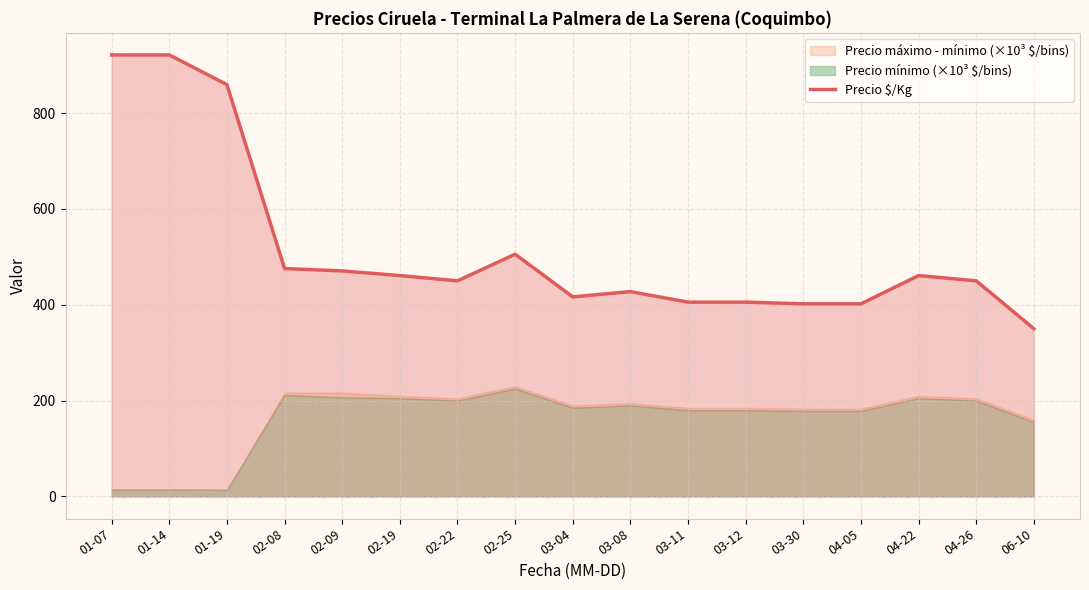

How many points are higher than both their immediate neighbors (excluding endpoints)?

3